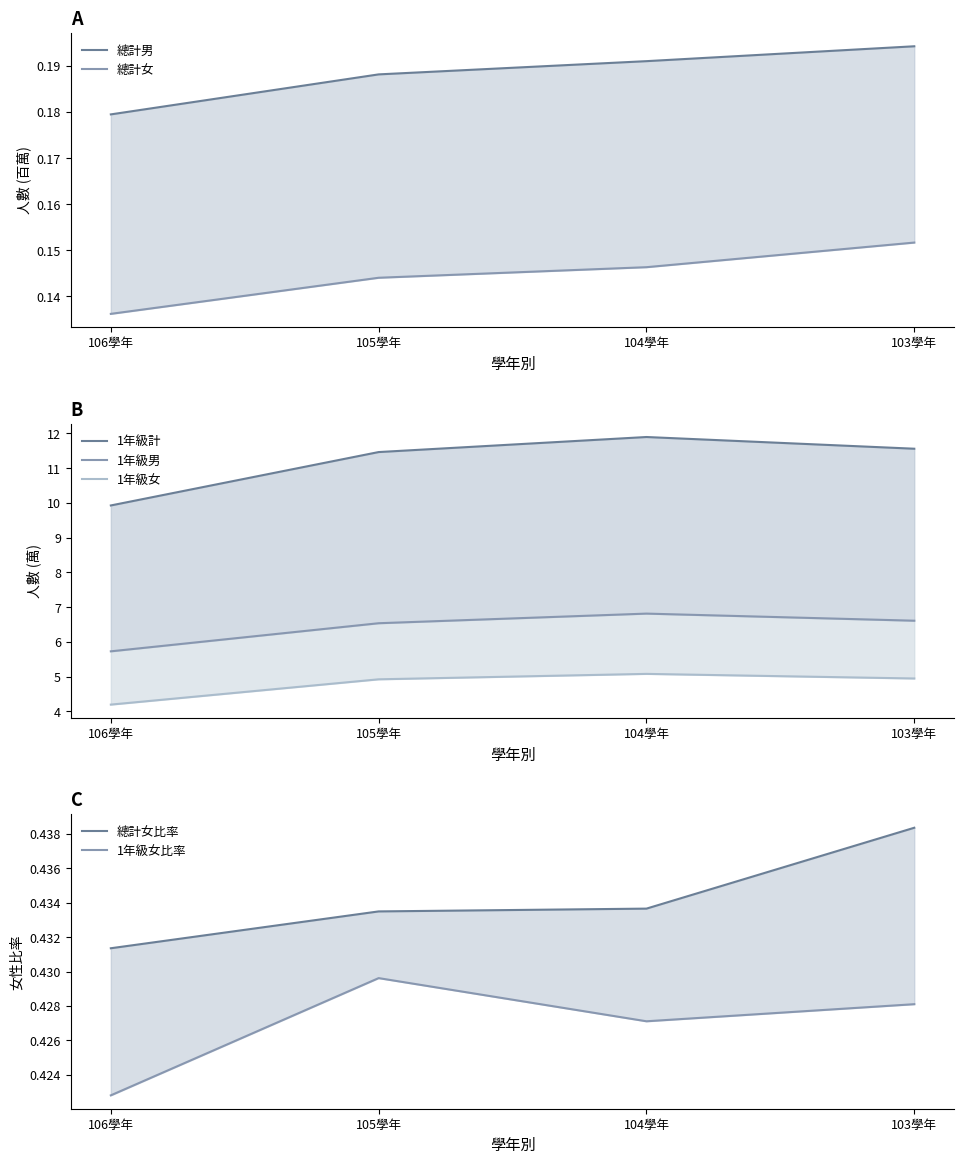

At which category does the chart reach its minimum across all series?

106學年